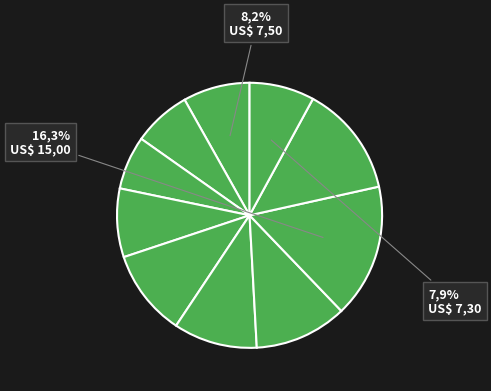

Is there any slice that represents more than half of the pie?

No